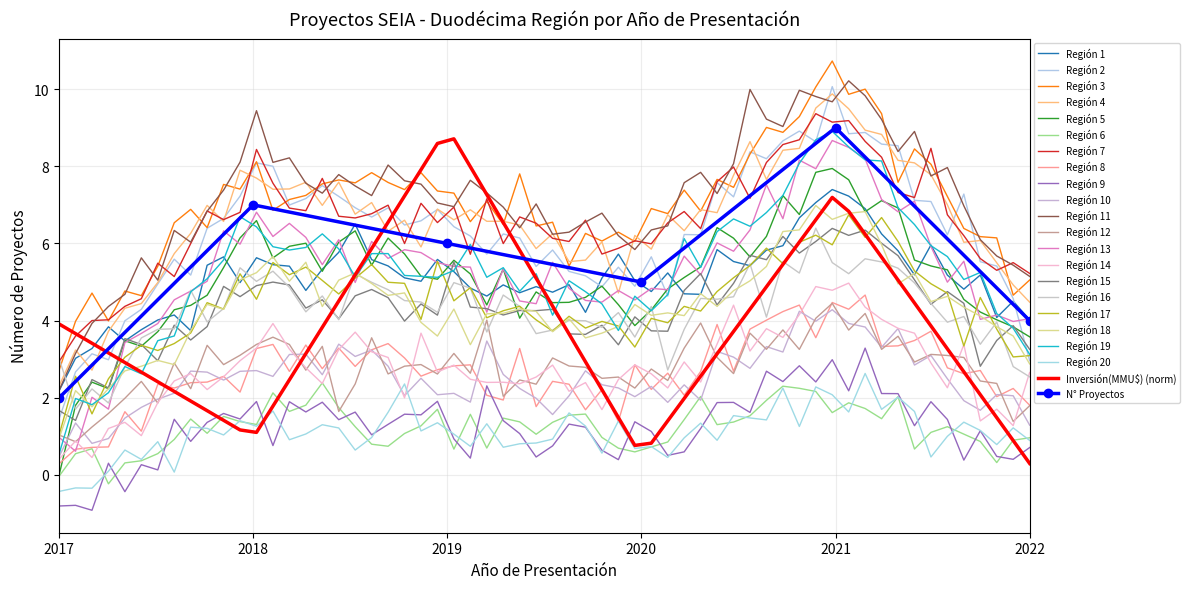

What is the minimum value shown in the chart?

2